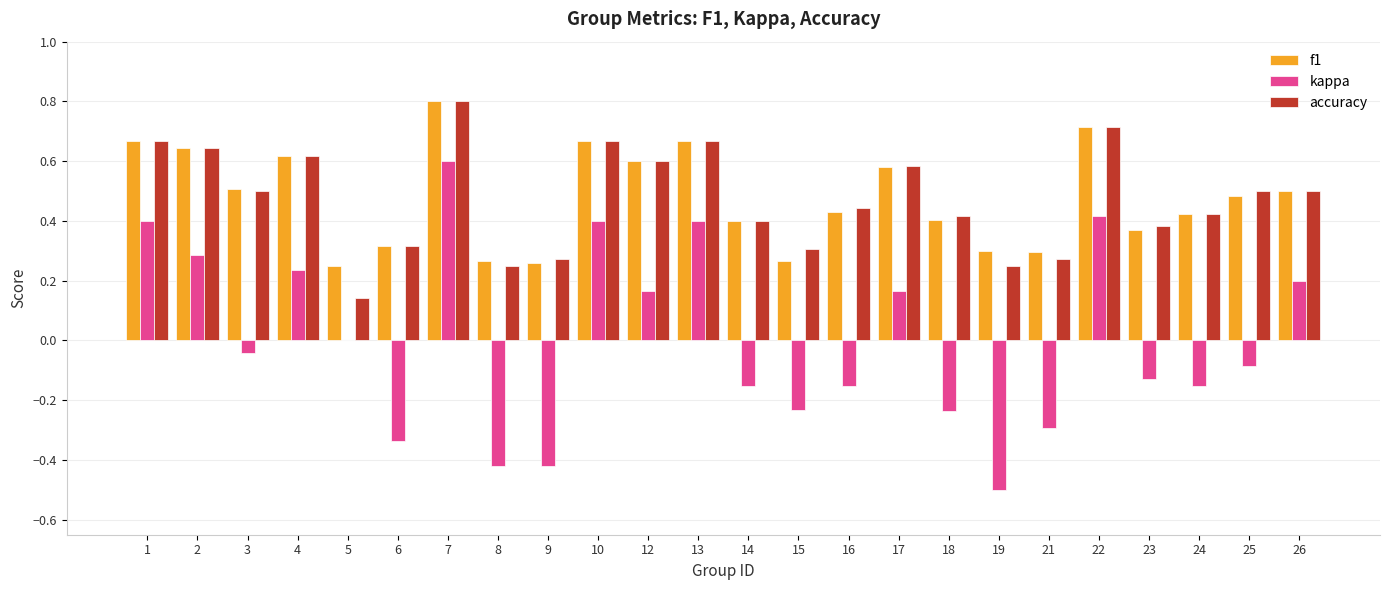

What is the sum of the accuracy values at 25 and 14?

0.9